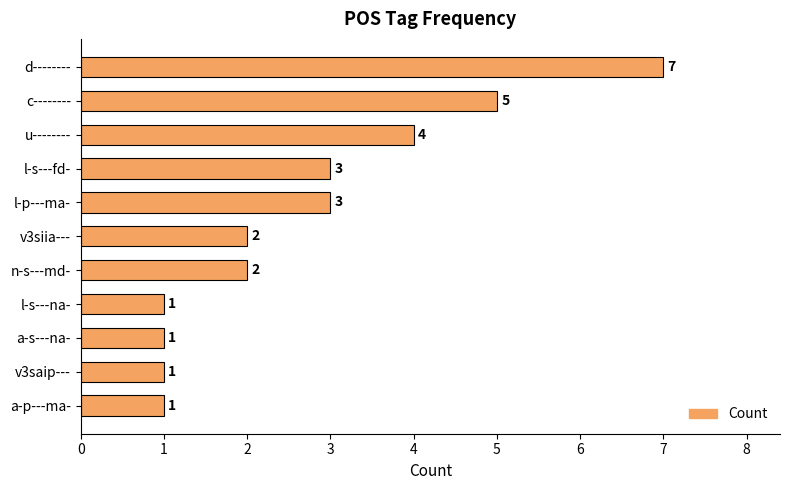

The chart shows a value of 3 at l-p---ma-. True or false?

True